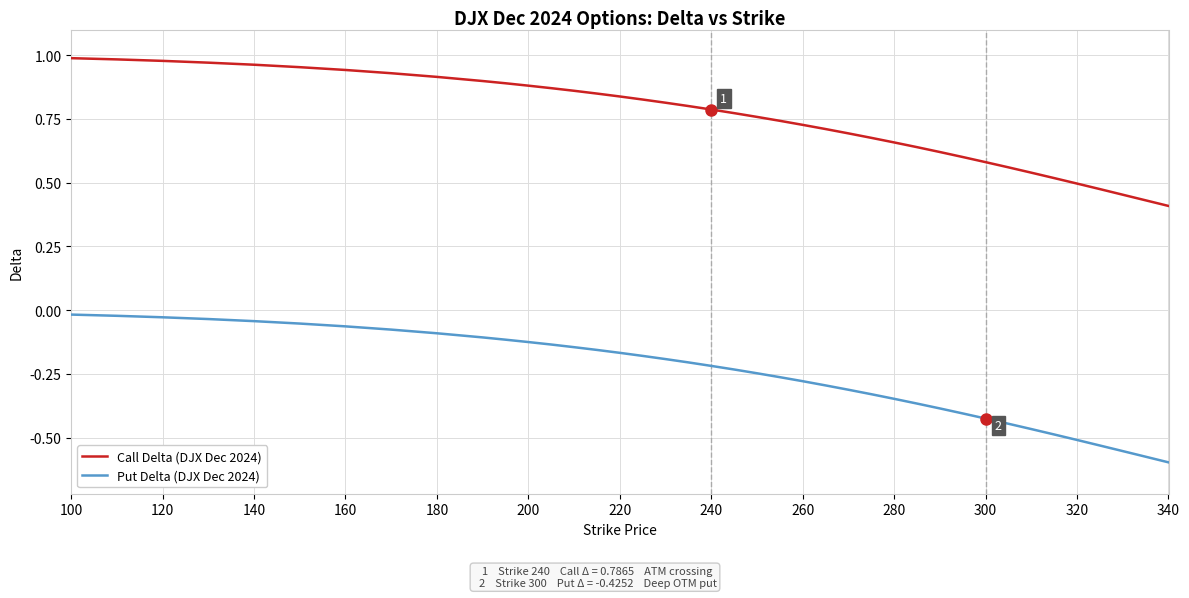

List the series in order of their overall mean, lowest first.

Put Delta (DJX Dec 2024), Call Delta (DJX Dec 2024)